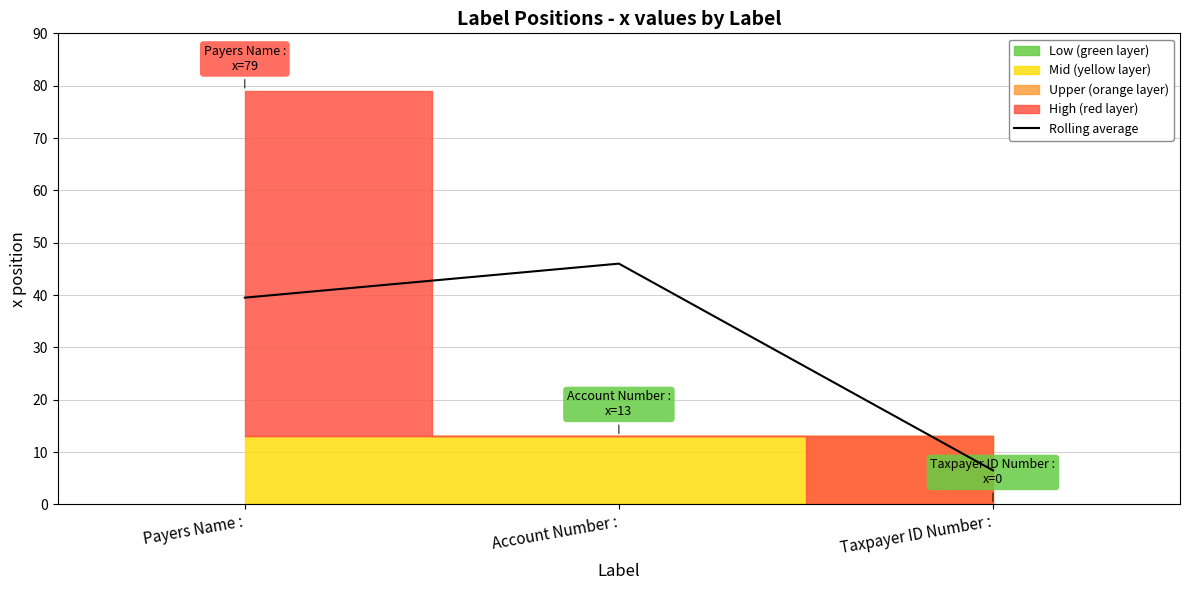

Rank the categories by value from lowest to highest.

Taxpayer ID Number :, Payers Name :, Account Number :